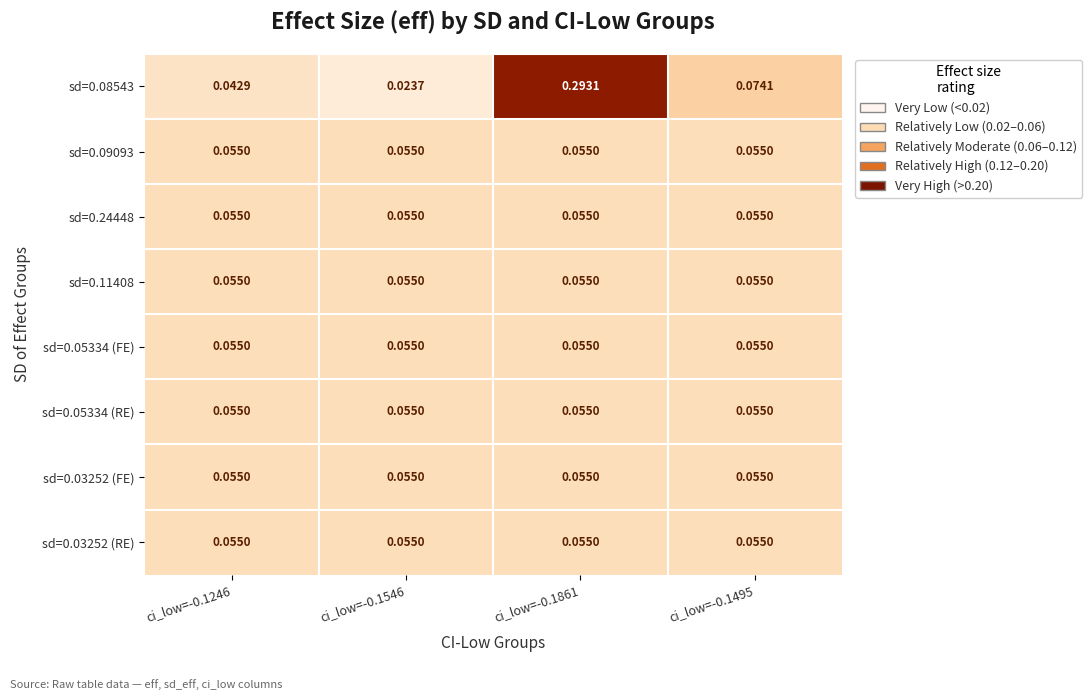

Which category has the lowest value across all series?

ci_low=-0.1546